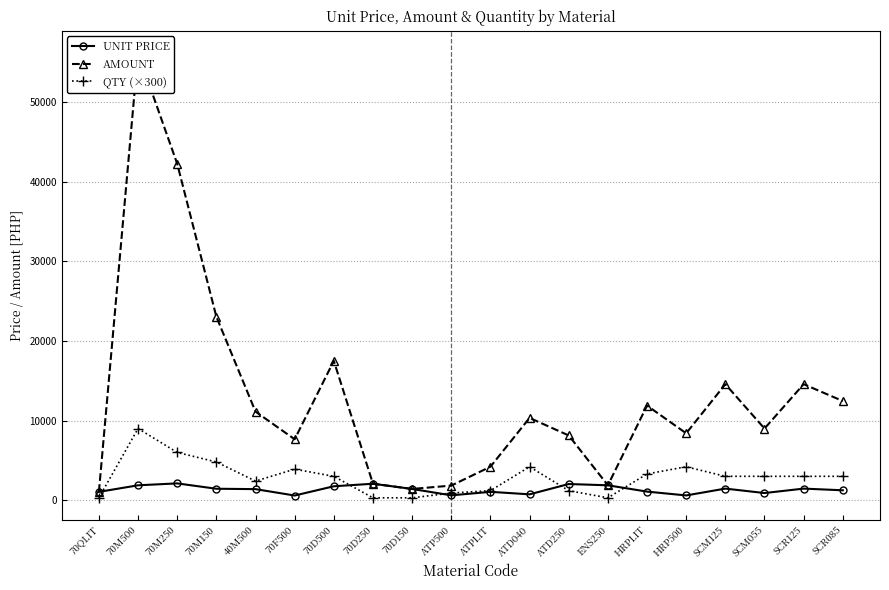

Which category has the lowest value across all series?

70QLIT